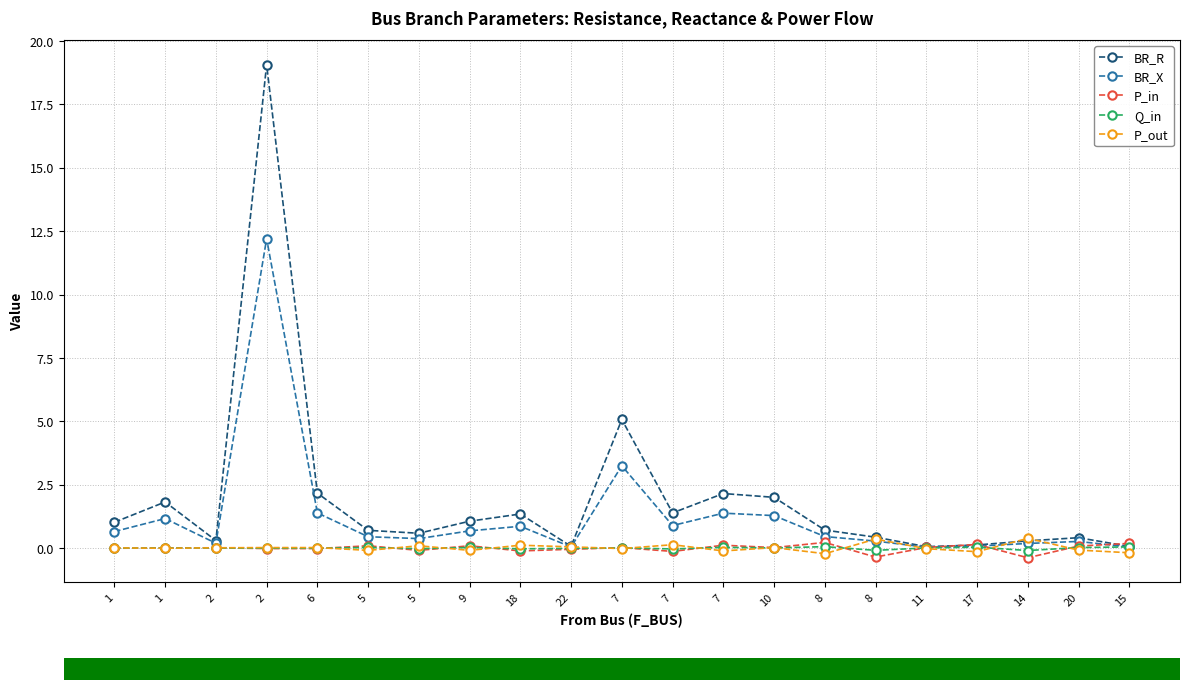

At which category is the sum across all series the highest?

2